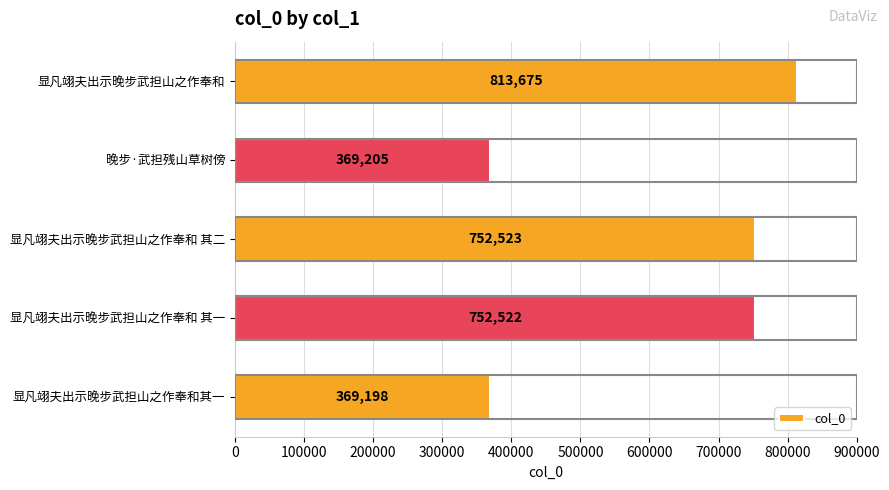

The value at 显凡翊夫出示晚步武担山之作奉和 其一 is 752522. True or false?

True